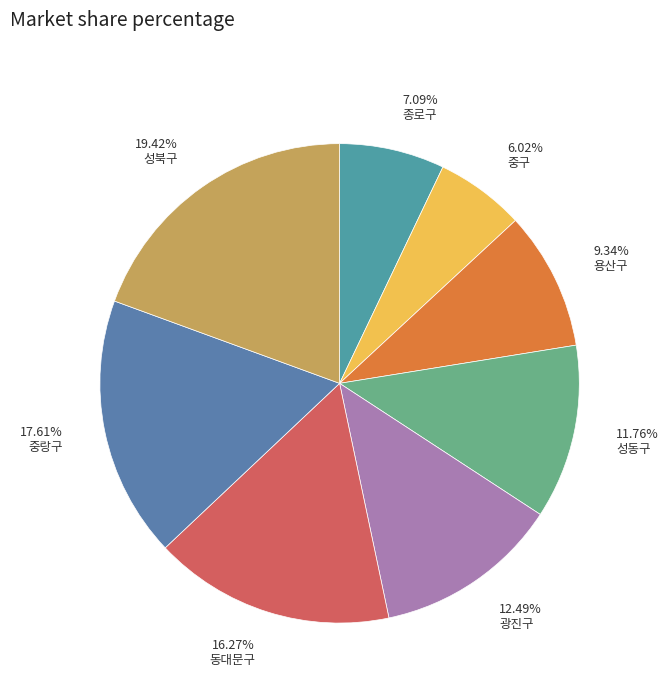

Which slice is the largest?

19.42% 성북구